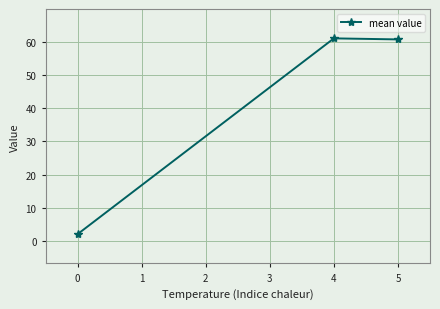

Does the chart display data point markers on the line(s)?

Yes